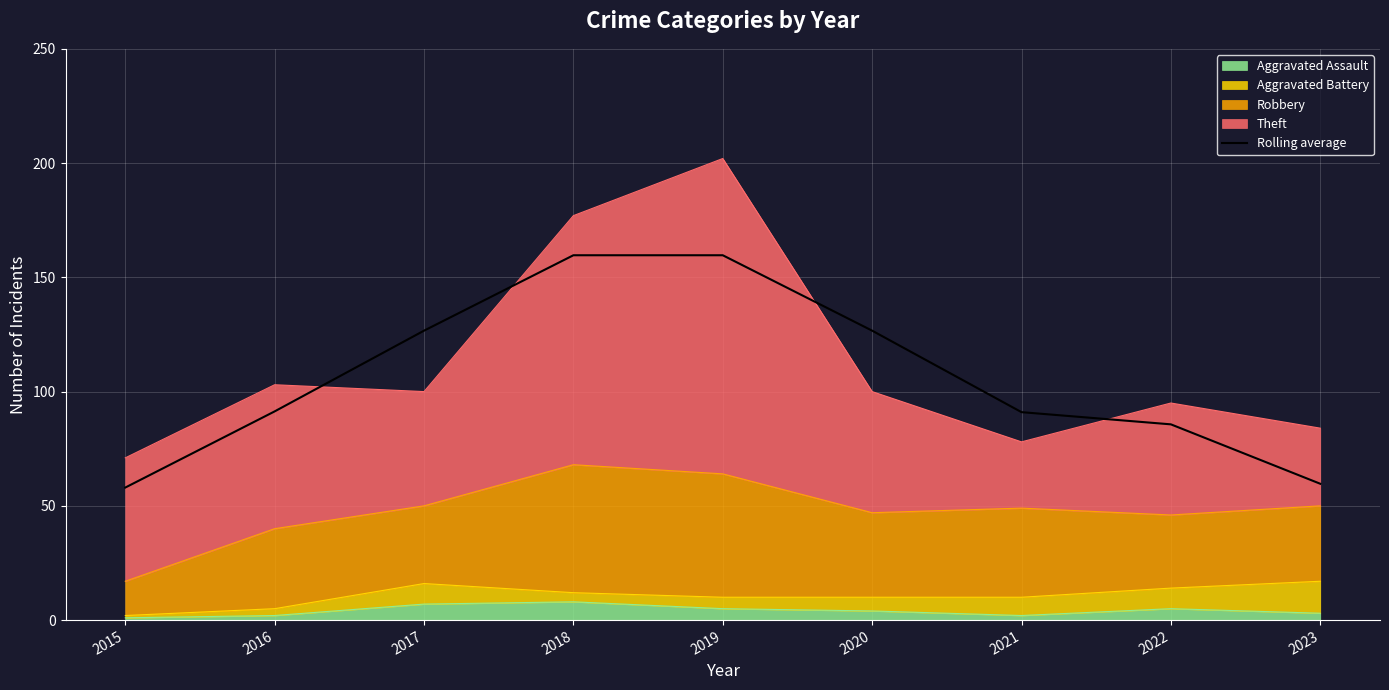

Count the number of categories in the chart.

9